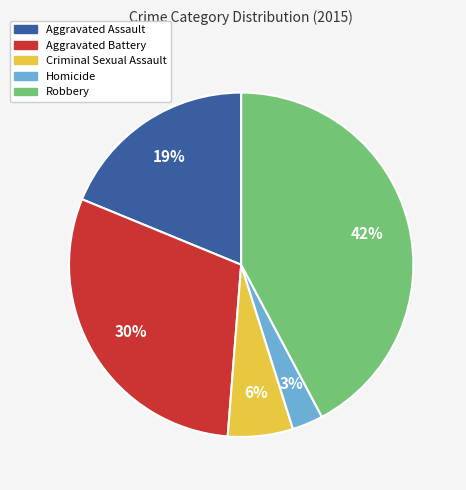

Does Robbery represent more than half of the total?

No